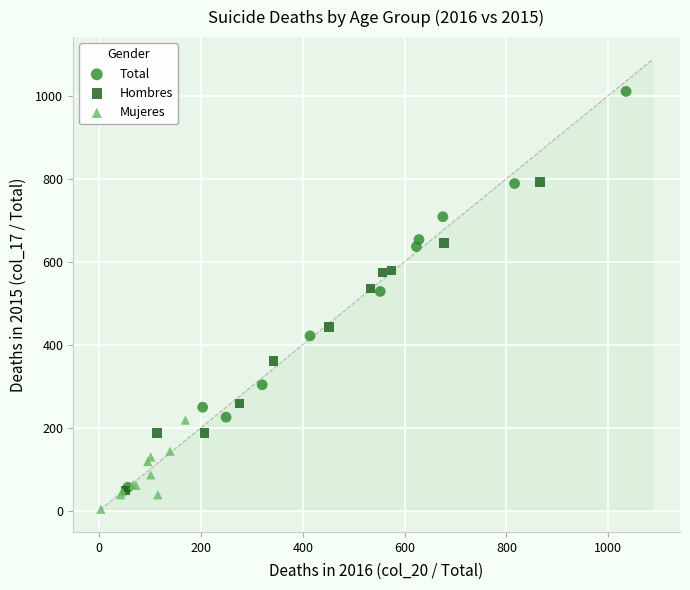

Which series contains the highest Y value?

Total